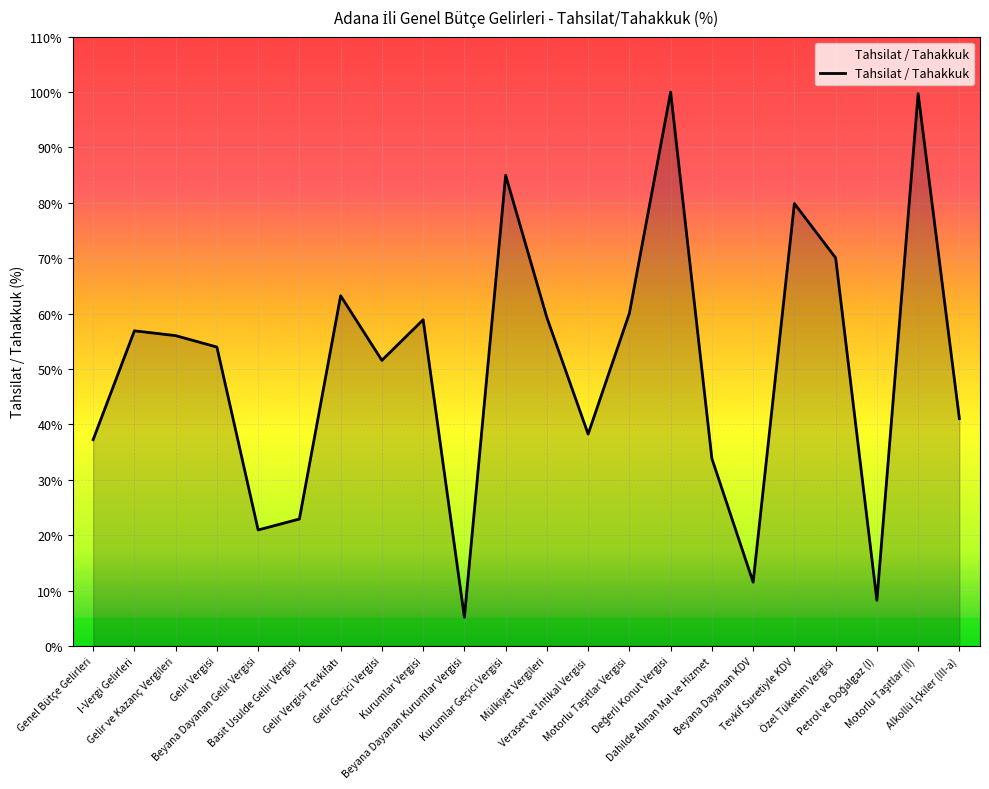

How many distinct data groups are displayed?

1